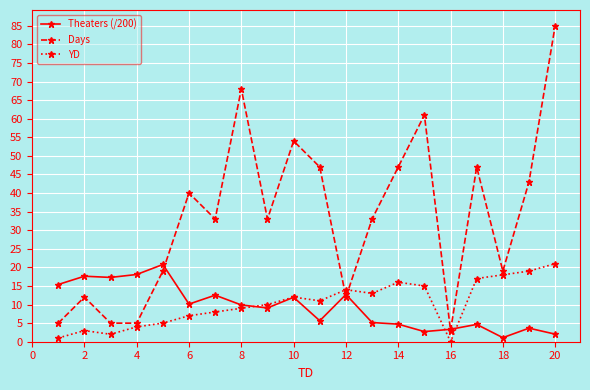

Which series has the largest range (max minus min)?

Days